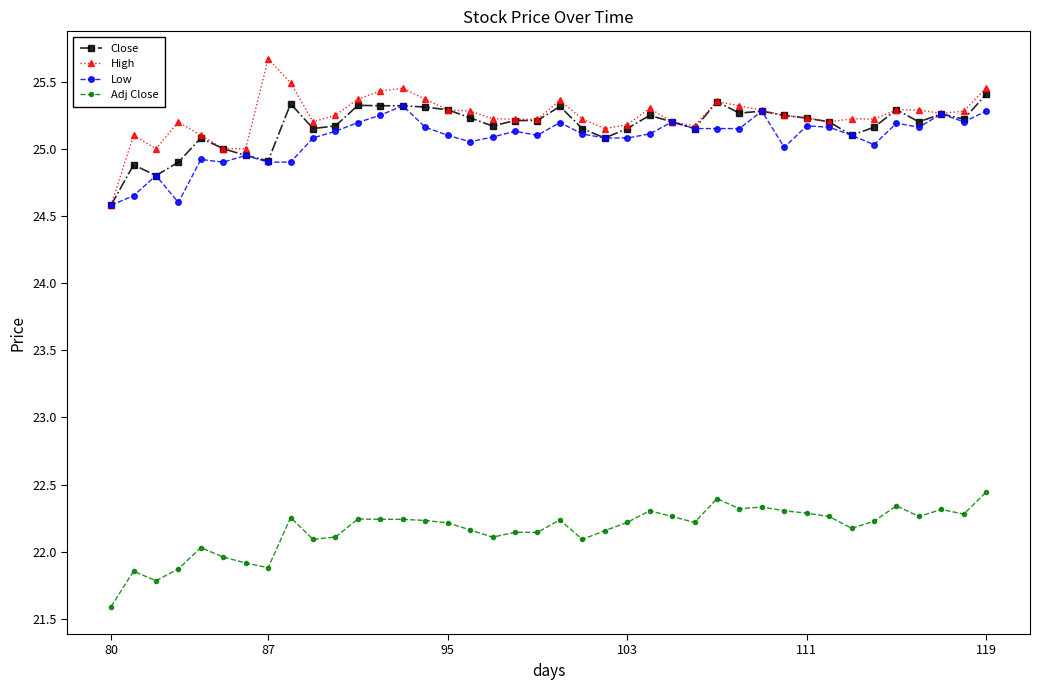

True or false: Adj Close and Low intersect in this chart.

False